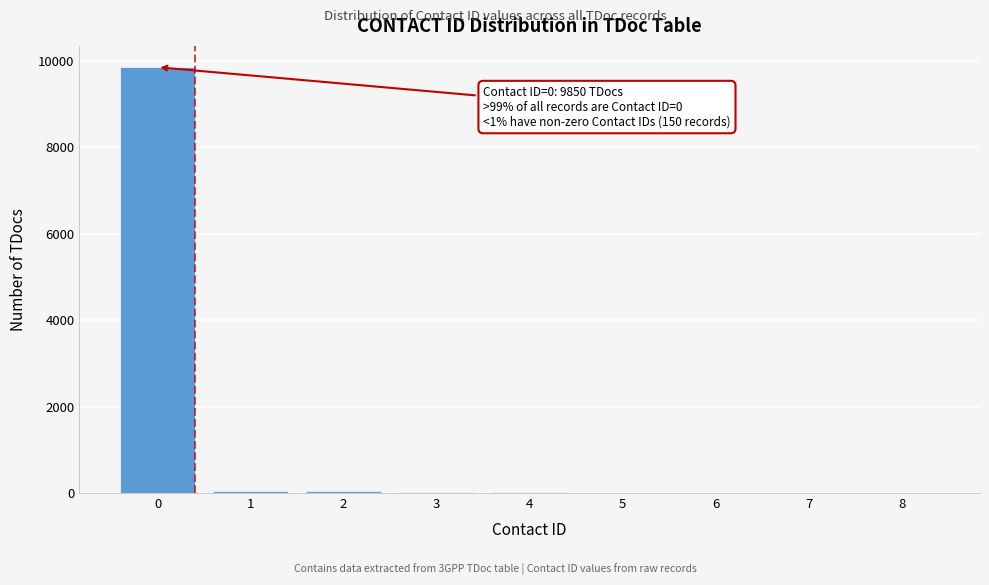

What is the sum of all values?

10000